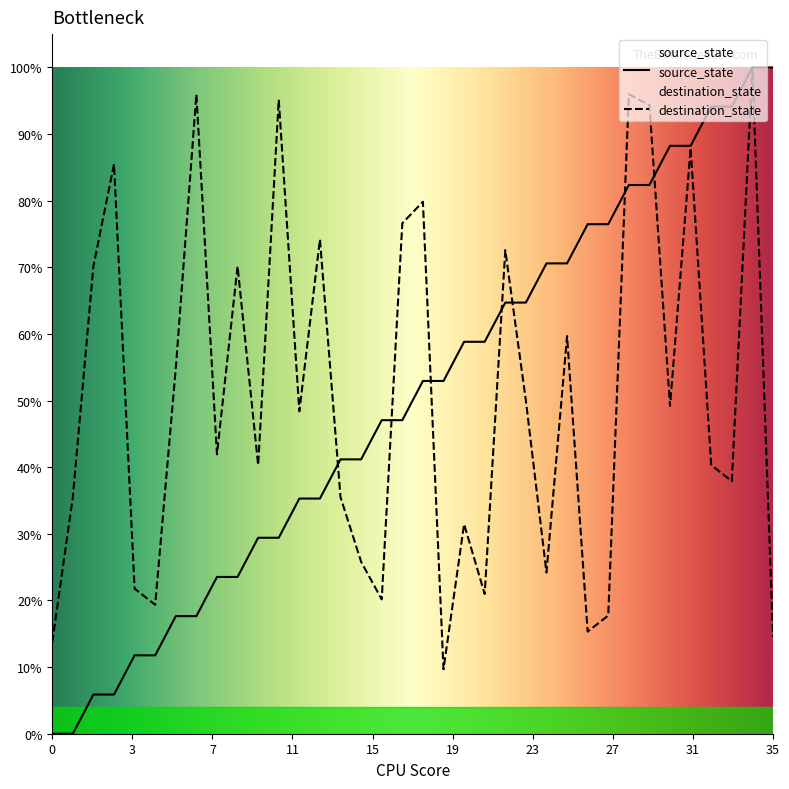

True or false: source_state has more than 1 points higher than both neighbors.

False